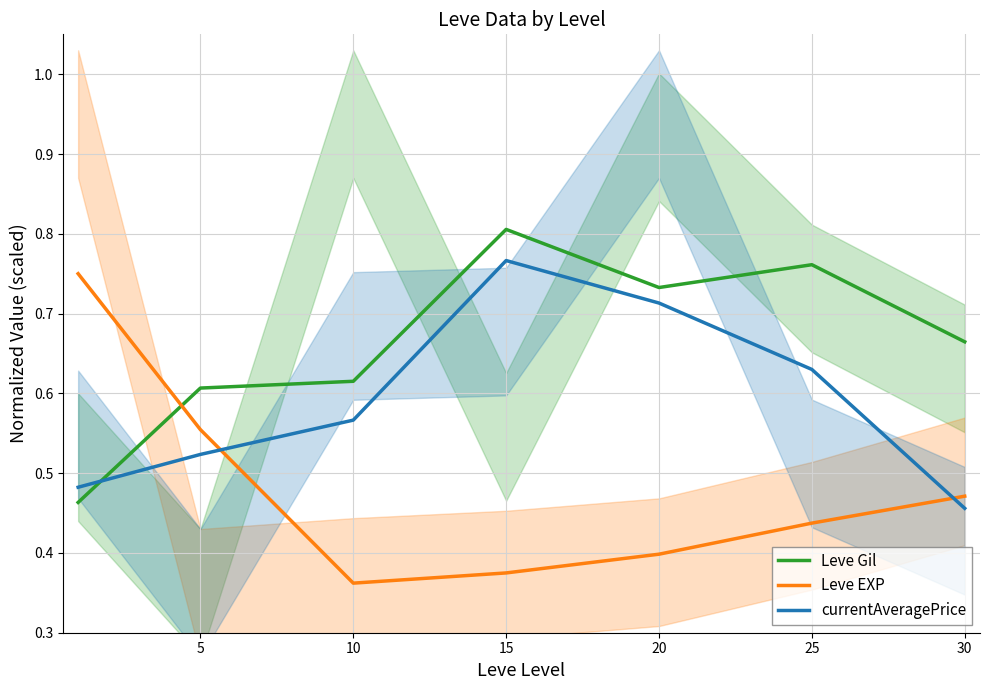

Reading left to right, what are all the values shown in this chart?

Leve Gil: 0=0.5	5=0.6	10=0.6	15=0.8	20=0.7	25=0.8	30=0.7
Leve EXP: 0=0.7	5=0.6	10=0.4	15=0.4	20=0.4	25=0.4	30=0.5
currentAveragePrice: 0=0.5	5=0.5	10=0.6	15=0.8	20=0.7	25=0.6	30=0.5